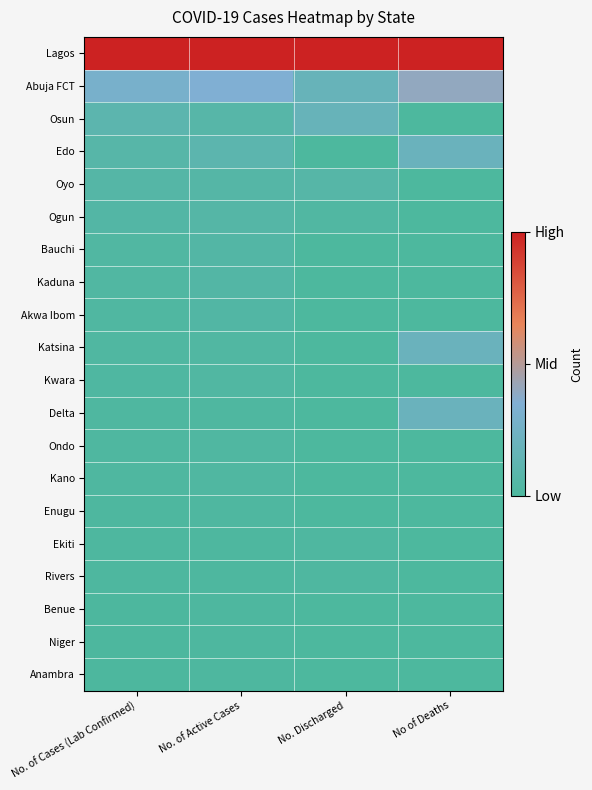

Reading left to right, what are all the values shown in this chart?

Lagos: No. of Cases (Lab Confirmed)=1.0	No. of Active Cases=1.0	No. Discharged=1.0	No of Deaths=1.0
Abuja FCT: No. of Cases (Lab Confirmed)=0.3	No. of Active Cases=0.3	No. Discharged=0.2	No of Deaths=0.4
Osun: No. of Cases (Lab Confirmed)=0.1	No. of Active Cases=0.1	No. Discharged=0.2	No of Deaths=0.0
Edo: No. of Cases (Lab Confirmed)=0.1	No. of Active Cases=0.1	No. Discharged=0.0	No of Deaths=0.2
Oyo: No. of Cases (Lab Confirmed)=0.1	No. of Active Cases=0.1	No. Discharged=0.1	No of Deaths=0.0
Ogun: No. of Cases (Lab Confirmed)=0.0	No. of Active Cases=0.1	No. Discharged=0.0	No of Deaths=0.0
Bauchi: No. of Cases (Lab Confirmed)=0.0	No. of Active Cases=0.0	No. Discharged=0.0	No of Deaths=0.0
Kaduna: No. of Cases (Lab Confirmed)=0.0	No. of Active Cases=0.0	No. Discharged=0.0	No of Deaths=0.0
Akwa Ibom: No. of Cases (Lab Confirmed)=0.0	No. of Active Cases=0.0	No. Discharged=0.0	No of Deaths=0.0
Katsina: No. of Cases (Lab Confirmed)=0.0	No. of Active Cases=0.0	No. Discharged=0.0	No of Deaths=0.2
Kwara: No. of Cases (Lab Confirmed)=0.0	No. of Active Cases=0.0	No. Discharged=0.0	No of Deaths=0.0
Delta: No. of Cases (Lab Confirmed)=0.0	No. of Active Cases=0.0	No. Discharged=0.0	No of Deaths=0.2
Ondo: No. of Cases (Lab Confirmed)=0.0	No. of Active Cases=0.0	No. Discharged=0.0	No of Deaths=0.0
Kano: No. of Cases (Lab Confirmed)=0.0	No. of Active Cases=0.0	No. Discharged=0.0	No of Deaths=0.0
Enugu: No. of Cases (Lab Confirmed)=0.0	No. of Active Cases=0.0	No. Discharged=0.0	No of Deaths=0.0
Ekiti: No. of Cases (Lab Confirmed)=0.0	No. of Active Cases=0.0	No. Discharged=0.0	No of Deaths=0.0
Rivers: No. of Cases (Lab Confirmed)=0.0	No. of Active Cases=0.0	No. Discharged=0.0	No of Deaths=0.0
Benue: No. of Cases (Lab Confirmed)=0.0	No. of Active Cases=0.0	No. Discharged=0.0	No of Deaths=0.0
Niger: No. of Cases (Lab Confirmed)=0.0	No. of Active Cases=0.0	No. Discharged=0.0	No of Deaths=0.0
Anambra: No. of Cases (Lab Confirmed)=0.0	No. of Active Cases=0.0	No. Discharged=0.0	No of Deaths=0.0